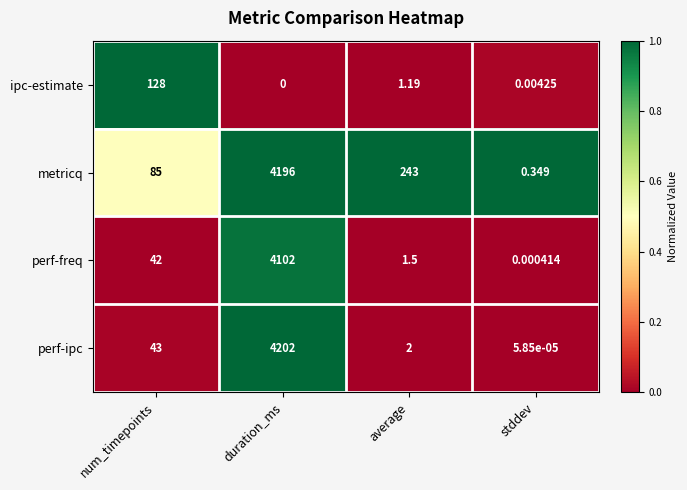

How many categories are shown in the chart?

4